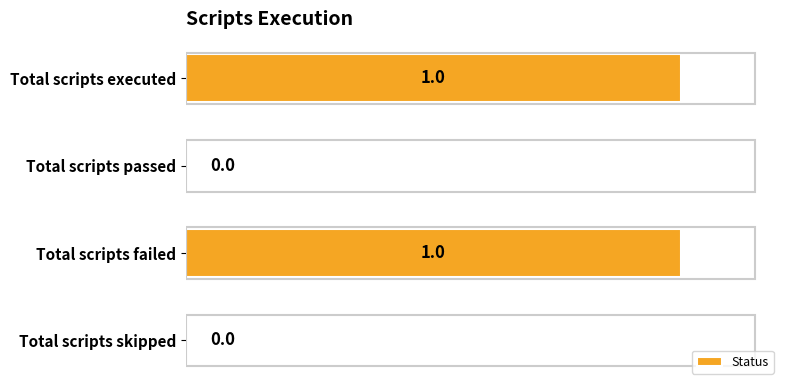

The value at Total scripts skipped is -1. True or false?

False